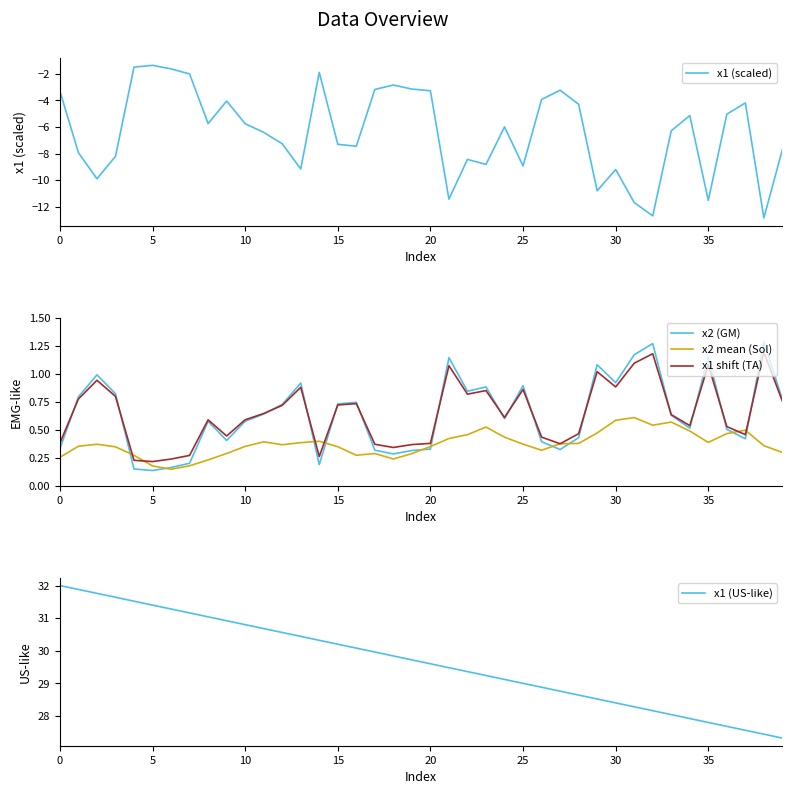

How many series are shown in this chart?

5